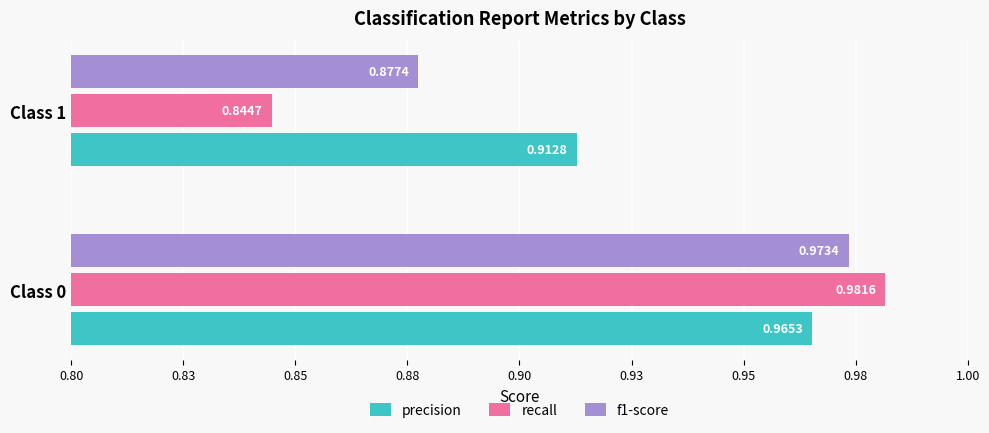

What is the smallest value displayed?

0.8